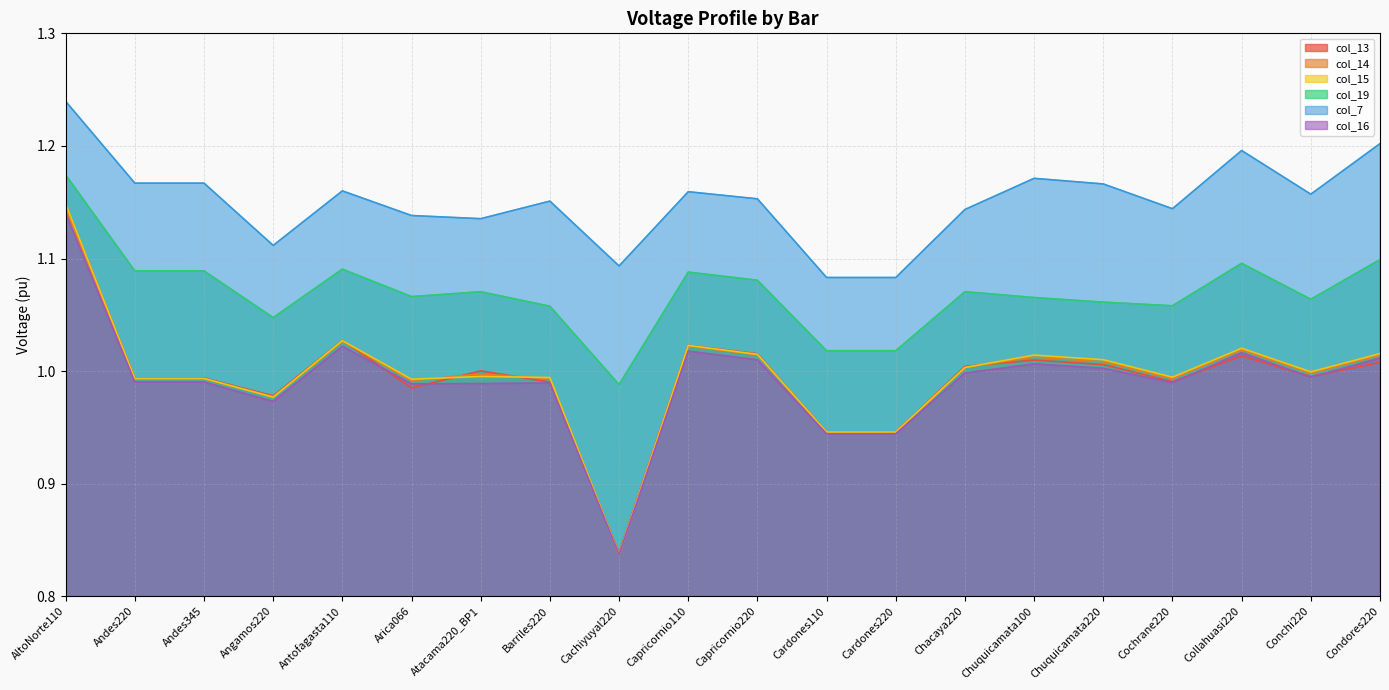

What is the difference between the maximum and minimum values in the col_14 series?

0.3